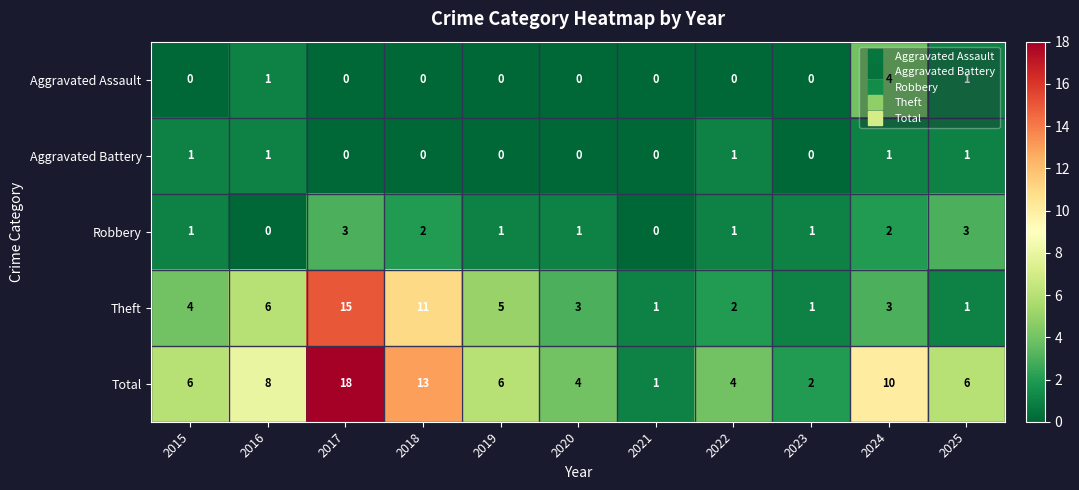

List the series in order of their peak value, highest first.

Total, Theft, Aggravated Assault, Robbery, Aggravated Battery